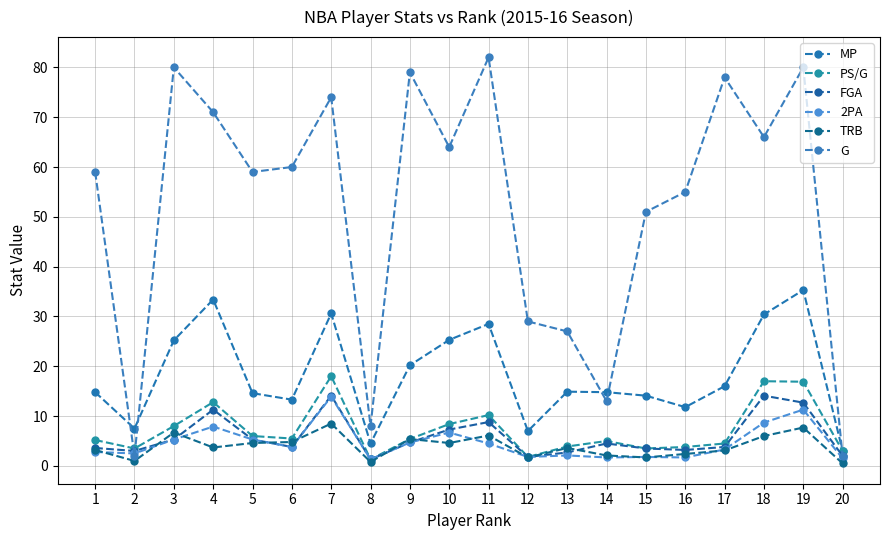

How many values in the G series are below 60?

10